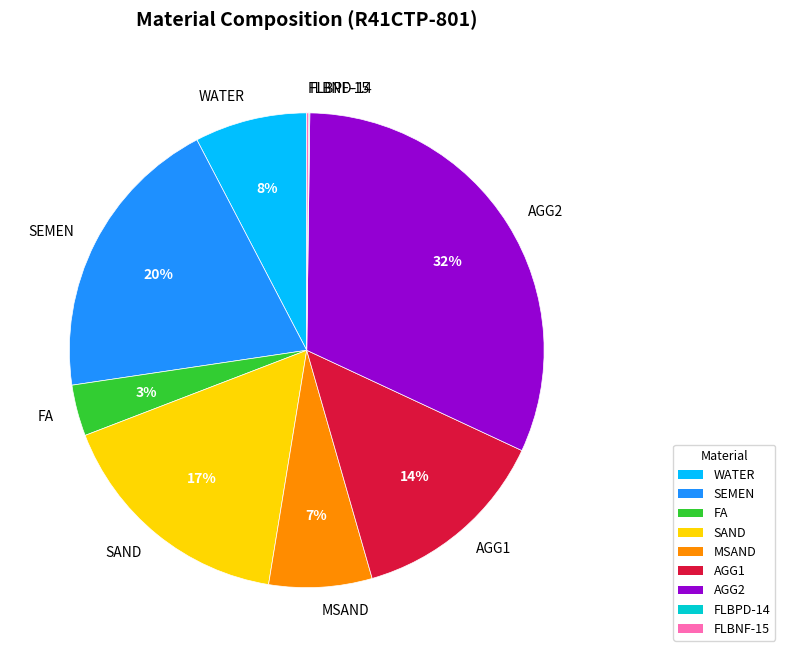

To the nearest percent, what is the difference between the largest and smallest slice percentages?

32%